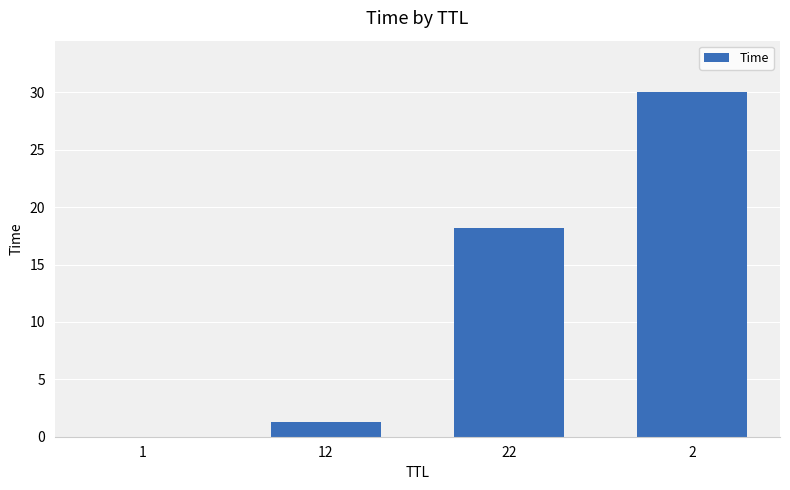

Count the number of data series in this chart.

1